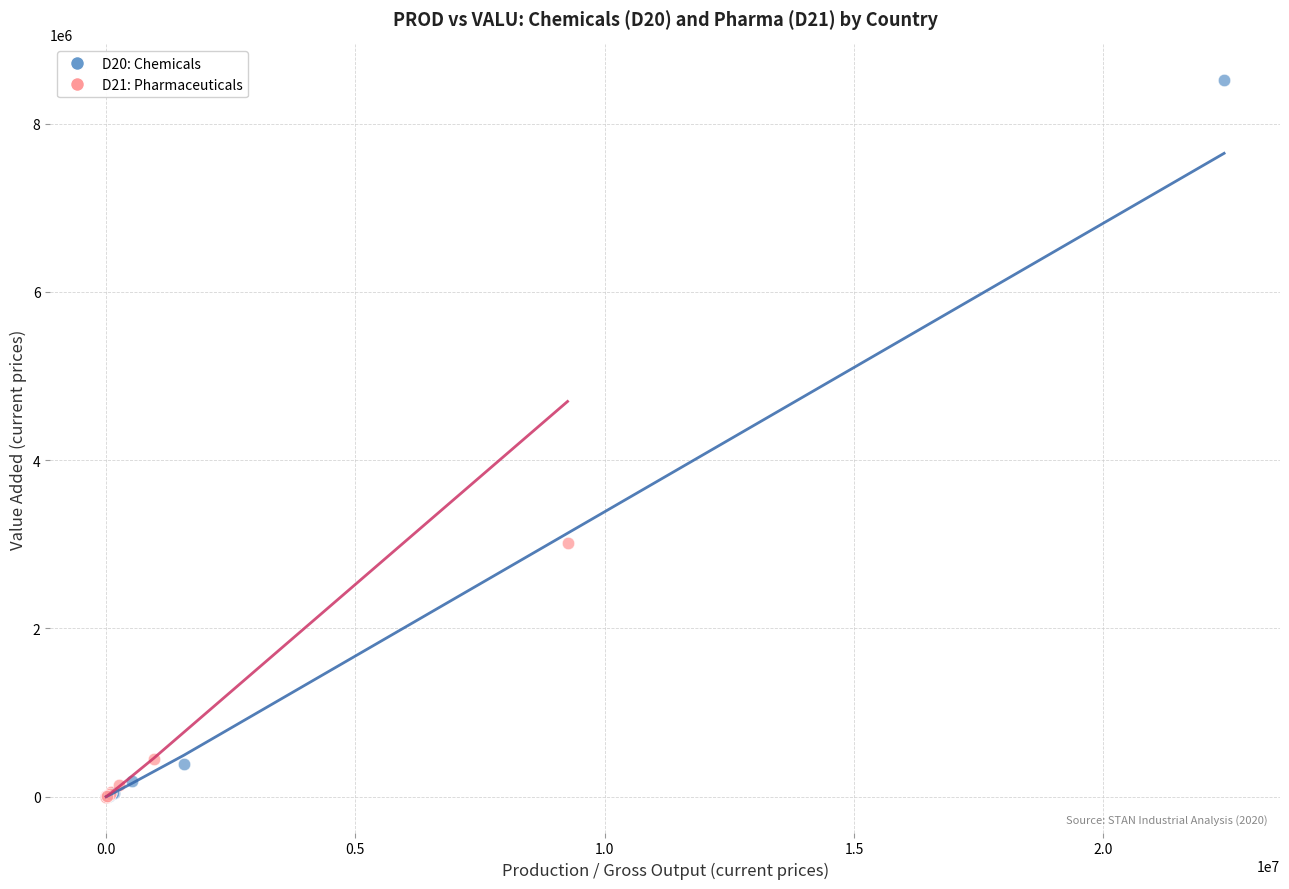

Which series contains the highest Y value?

D20: Chemicals